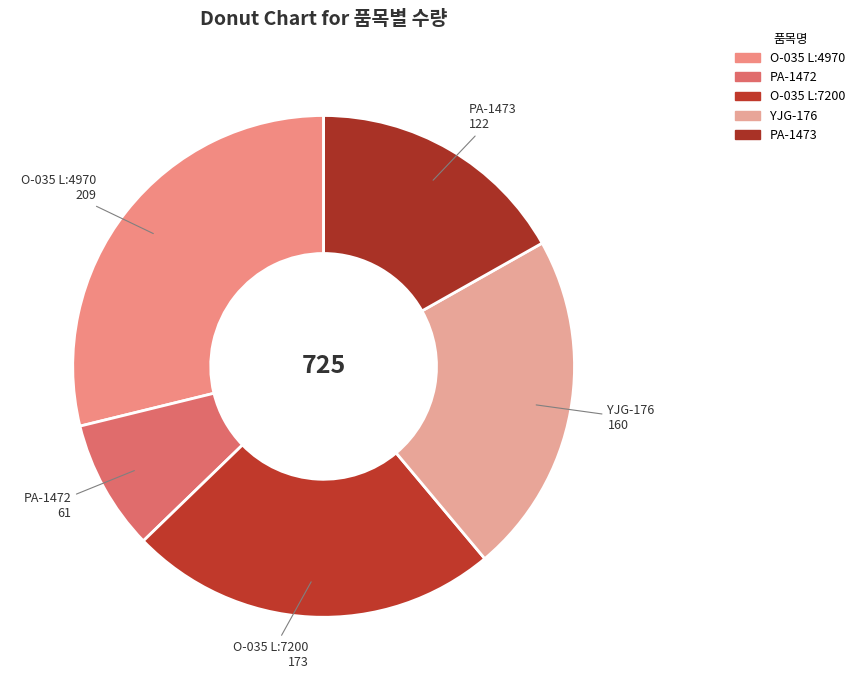

How many segments does this pie chart have?

5